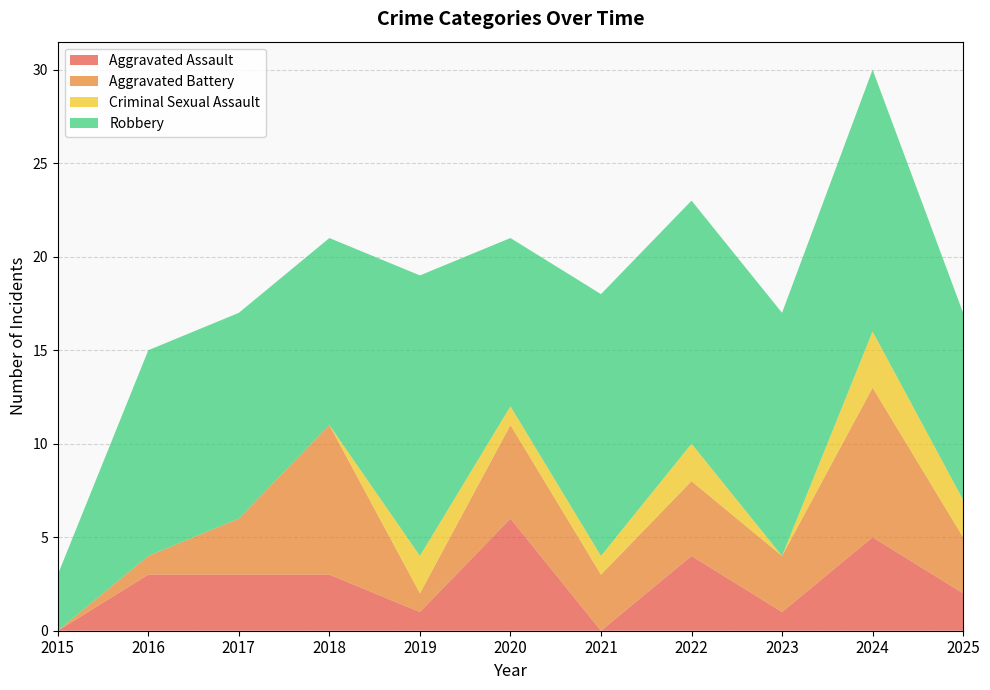

Reading left to right, transcribe all the data shown in this chart.

Aggravated Assault: 2015=0	2016=3	2017=3	2018=3	2019=1	2020=6	2021=0	2022=4	2023=1	2024=5	2025=2
Aggravated Battery: 2015=0	2016=1	2017=3	2018=8	2019=1	2020=5	2021=3	2022=4	2023=3	2024=8	2025=3
Criminal Sexual Assault: 2015=0	2016=0	2017=0	2018=0	2019=2	2020=1	2021=1	2022=2	2023=0	2024=3	2025=2
Robbery: 2015=3	2016=11	2017=11	2018=10	2019=15	2020=9	2021=14	2022=13	2023=13	2024=14	2025=10